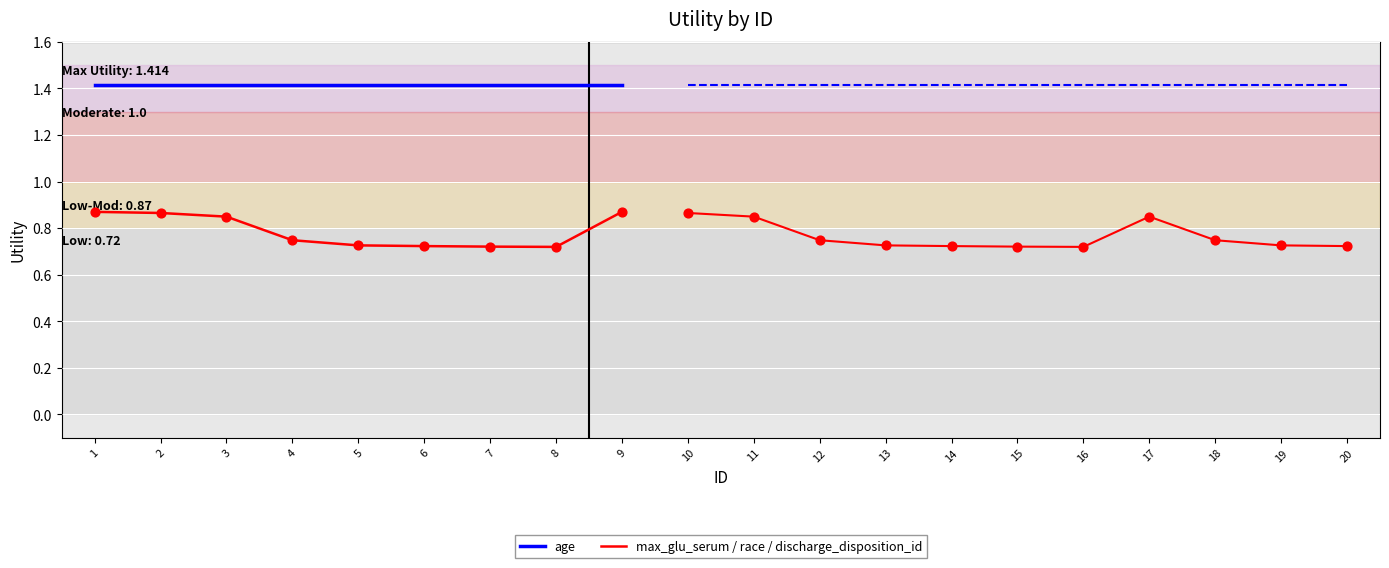

Which series contains the lowest Y value?

max_glu_serum / race / discharge_disposition_id